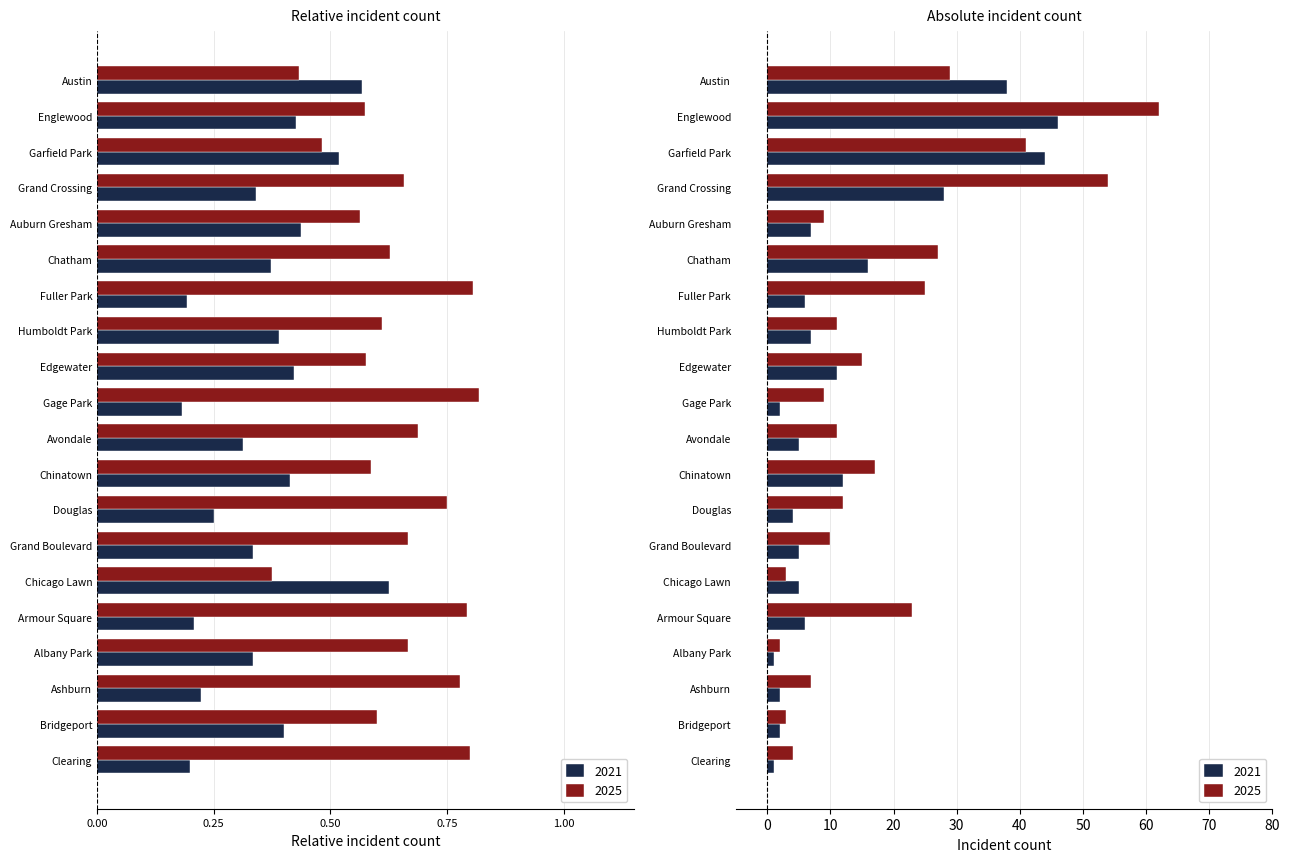

Is it true that 2025 equals 2 at Albany Park?

True